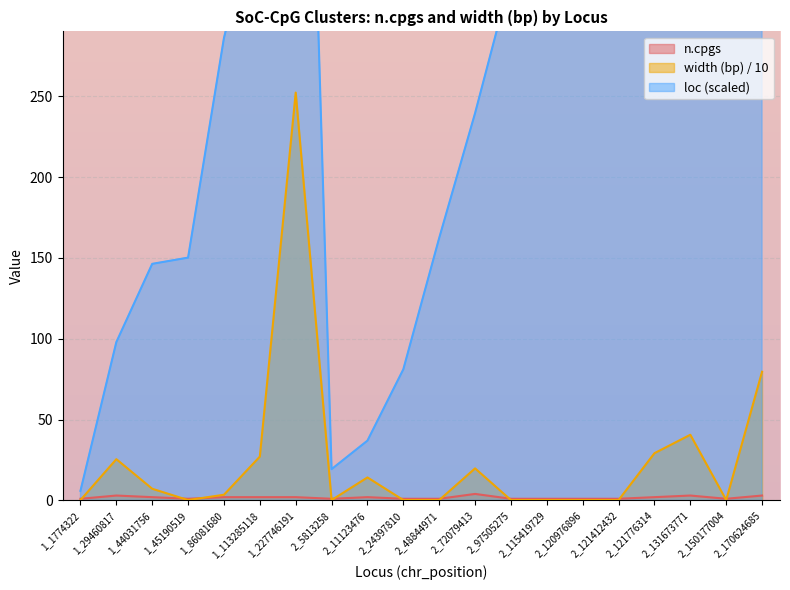

How many interior local peaks does the loc (scaled) series have?

1